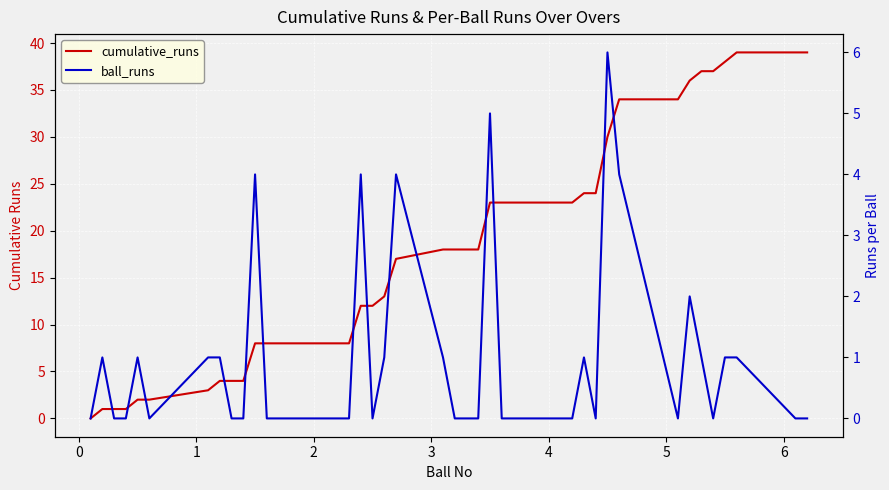

What is the average value of the ball_runs series?

1